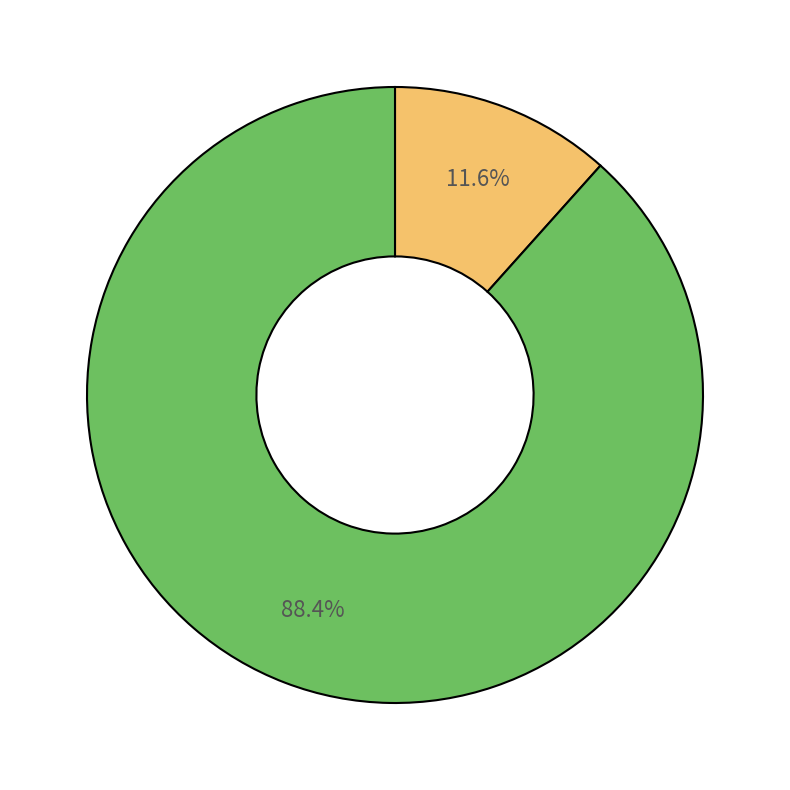

How many segments does this pie chart have?

2